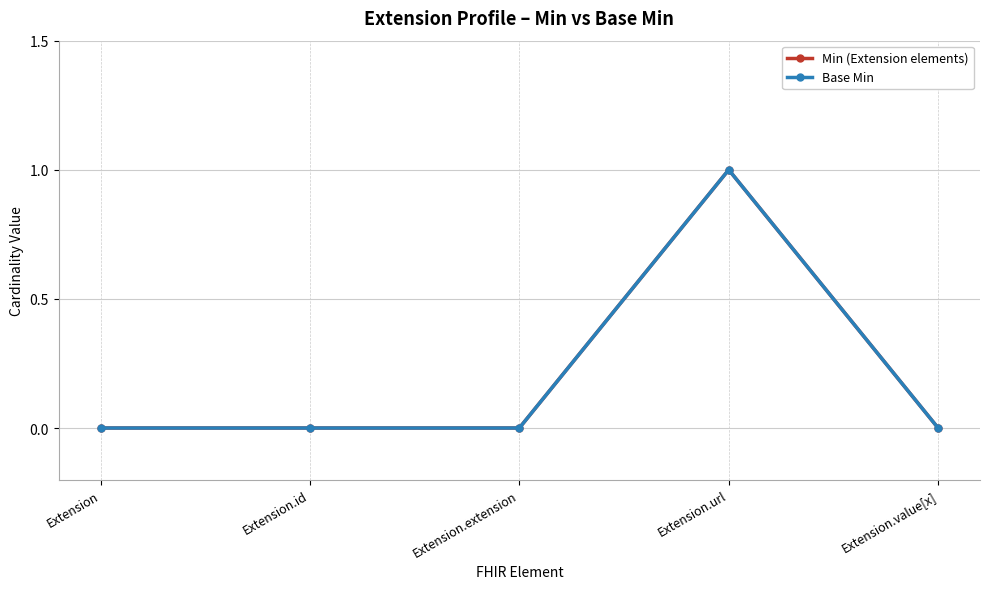

Which has a higher value, Extension.extension or Extension?

Extension.extension